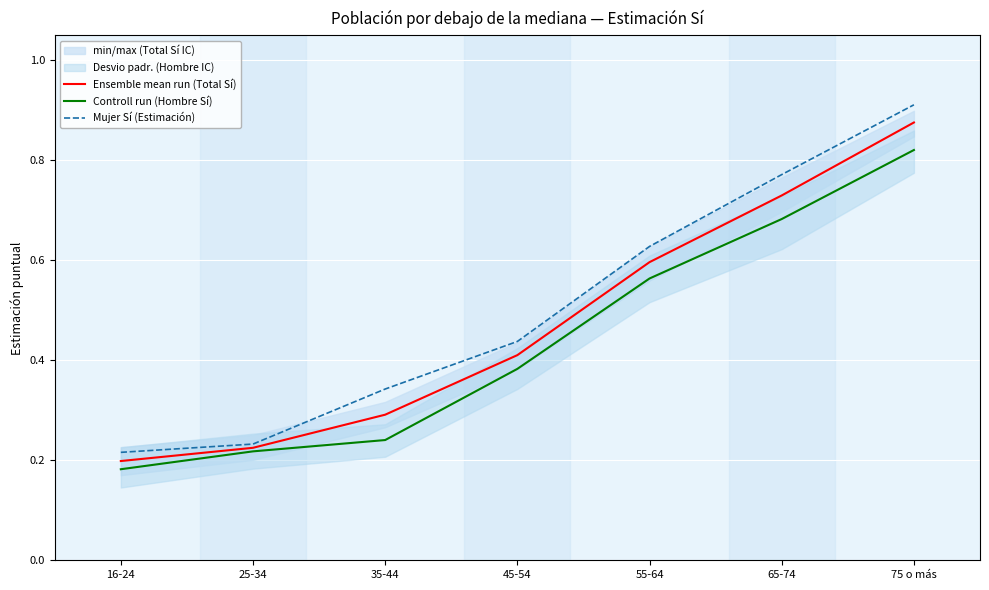

At how many categories does at least one series exceed 0?

7